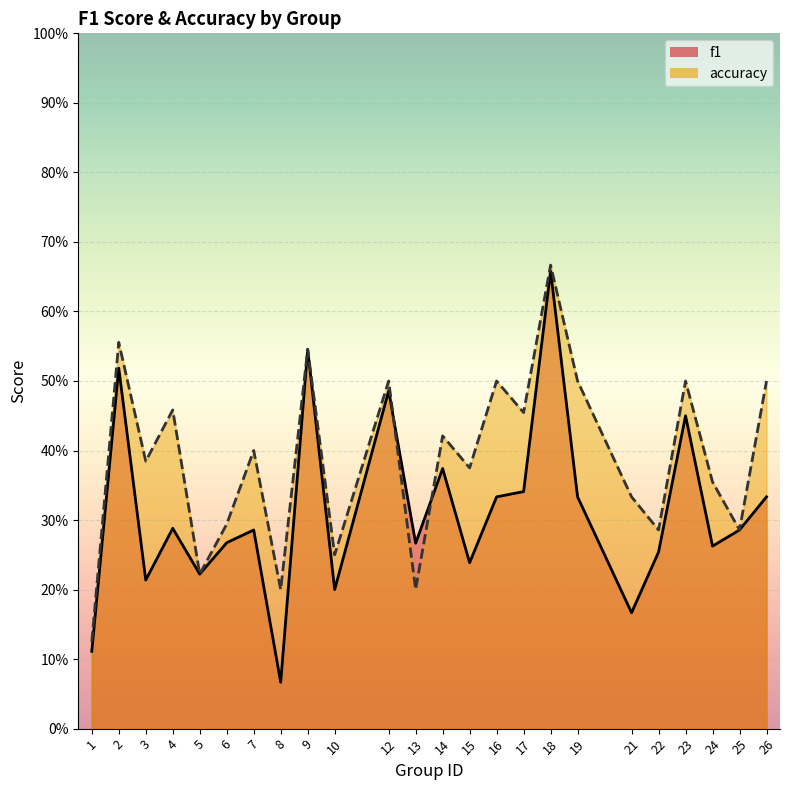

The value of f1 at 6 is 0.1. True or false?

False